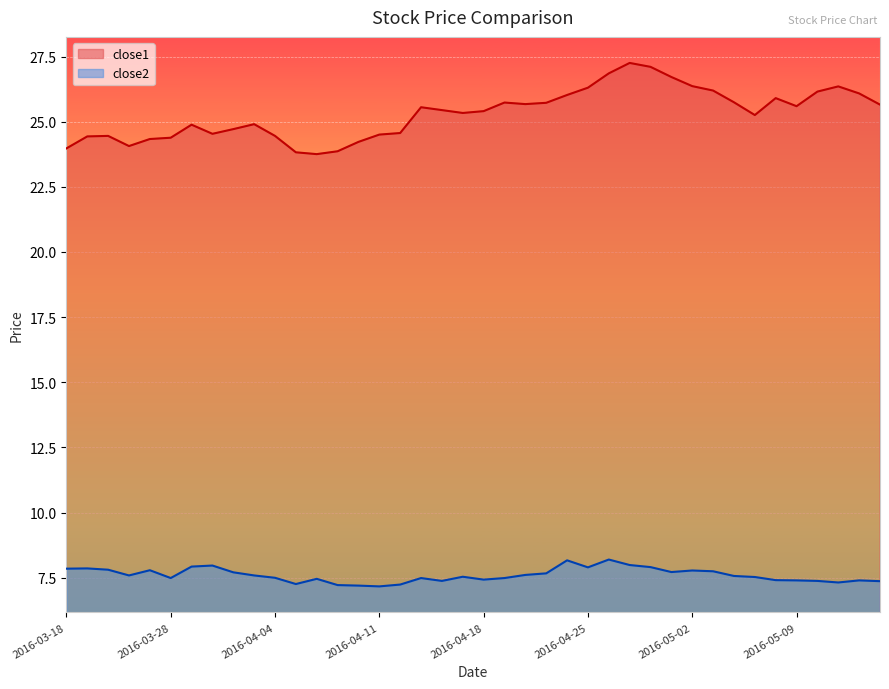

Which category has the highest value across all series?

2016-04-27